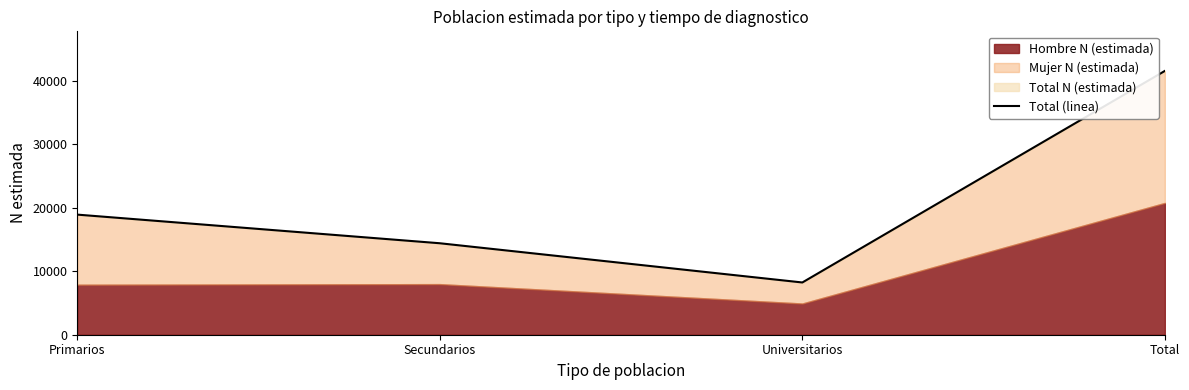

What is the maximum value shown in the chart?

41566